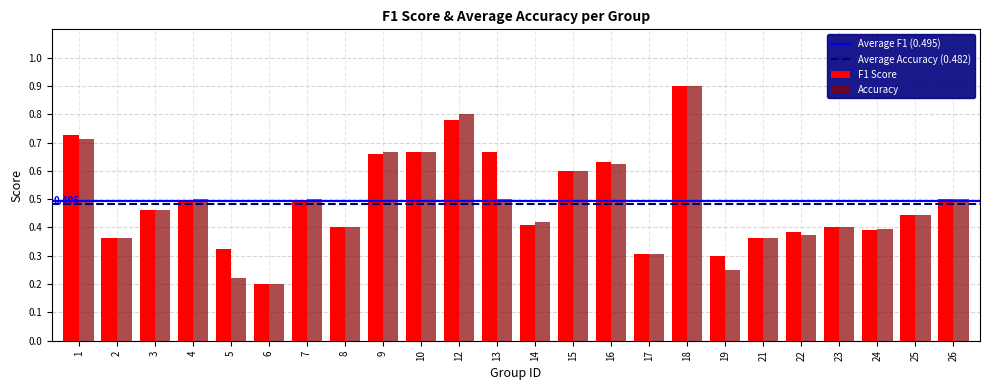

Between 4 and 17, which series saw the biggest shift?

Accuracy